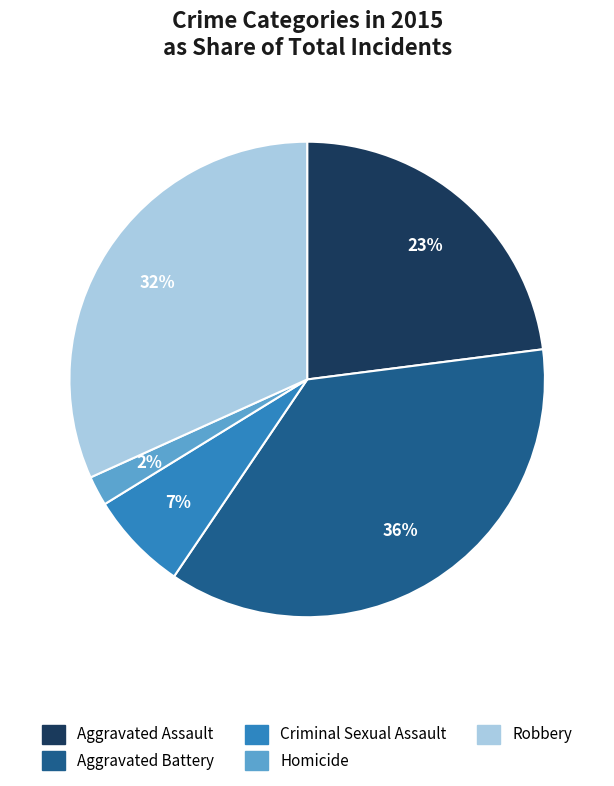

To the nearest percent, what is the average slice percentage?

20%